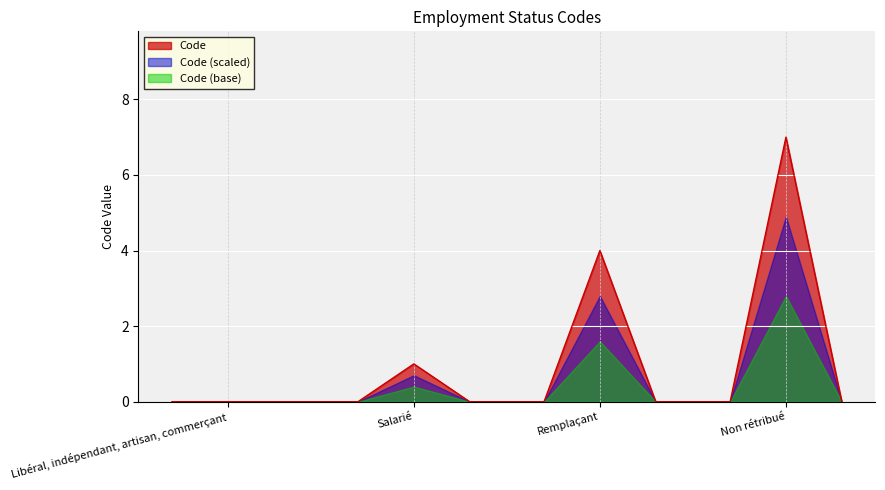

What value does the data have at Salarié?

1